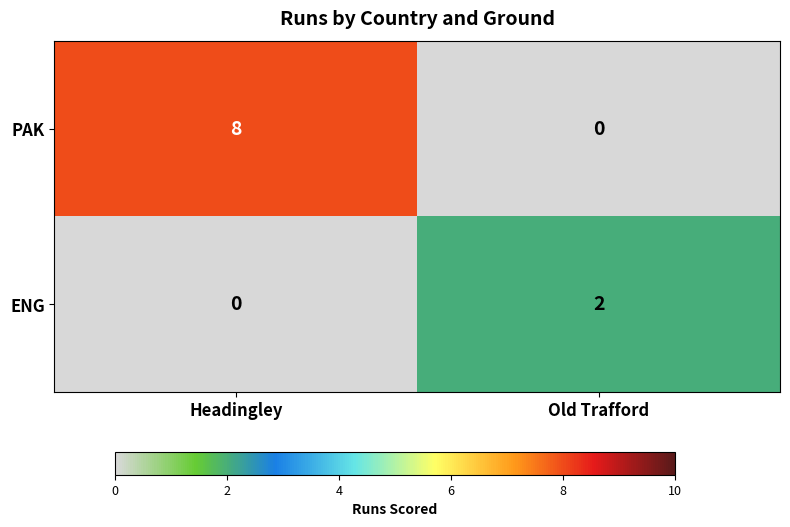

At which category is the sum across all series the highest?

Headingley